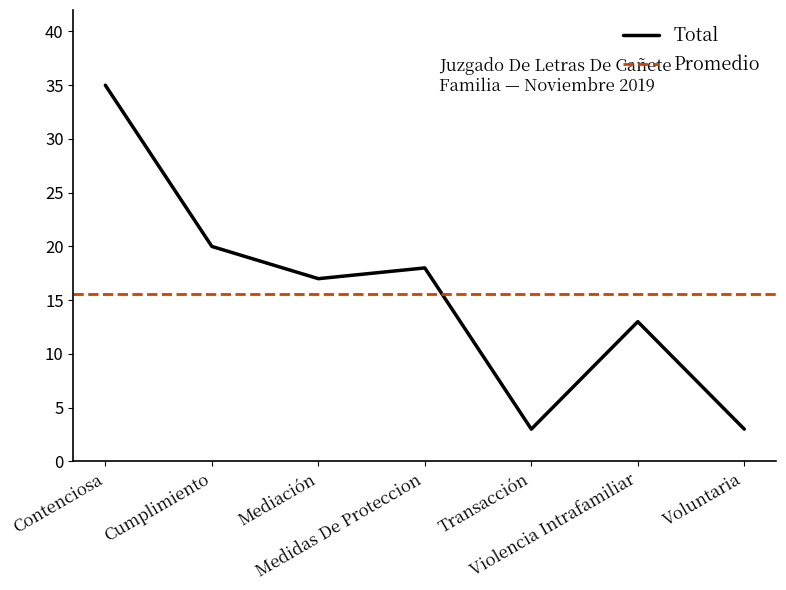

Which category has the lowest value across all series?

Transacción